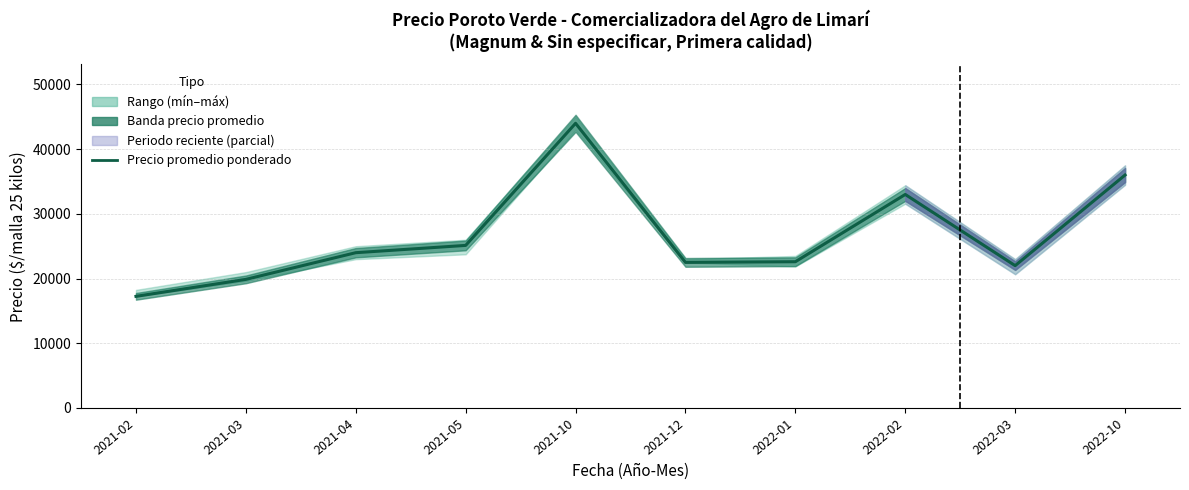

Is this an area chart (filled region under the line)?

No